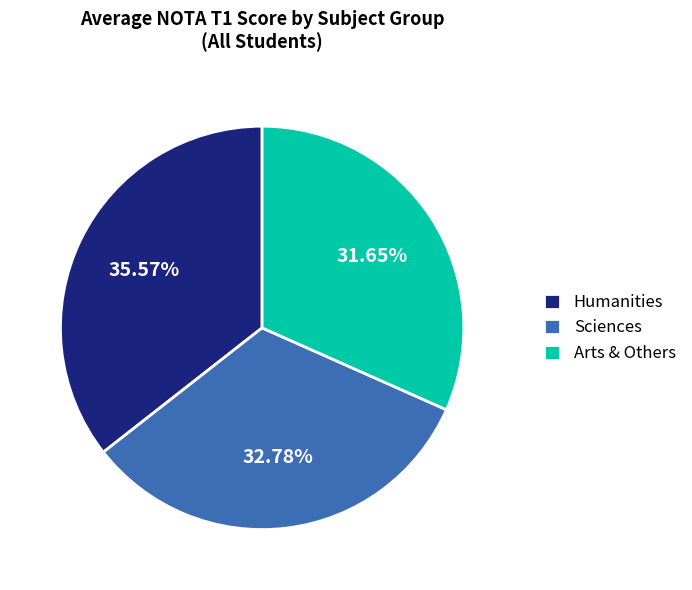

What is the largest slice in the pie chart?

Humanities